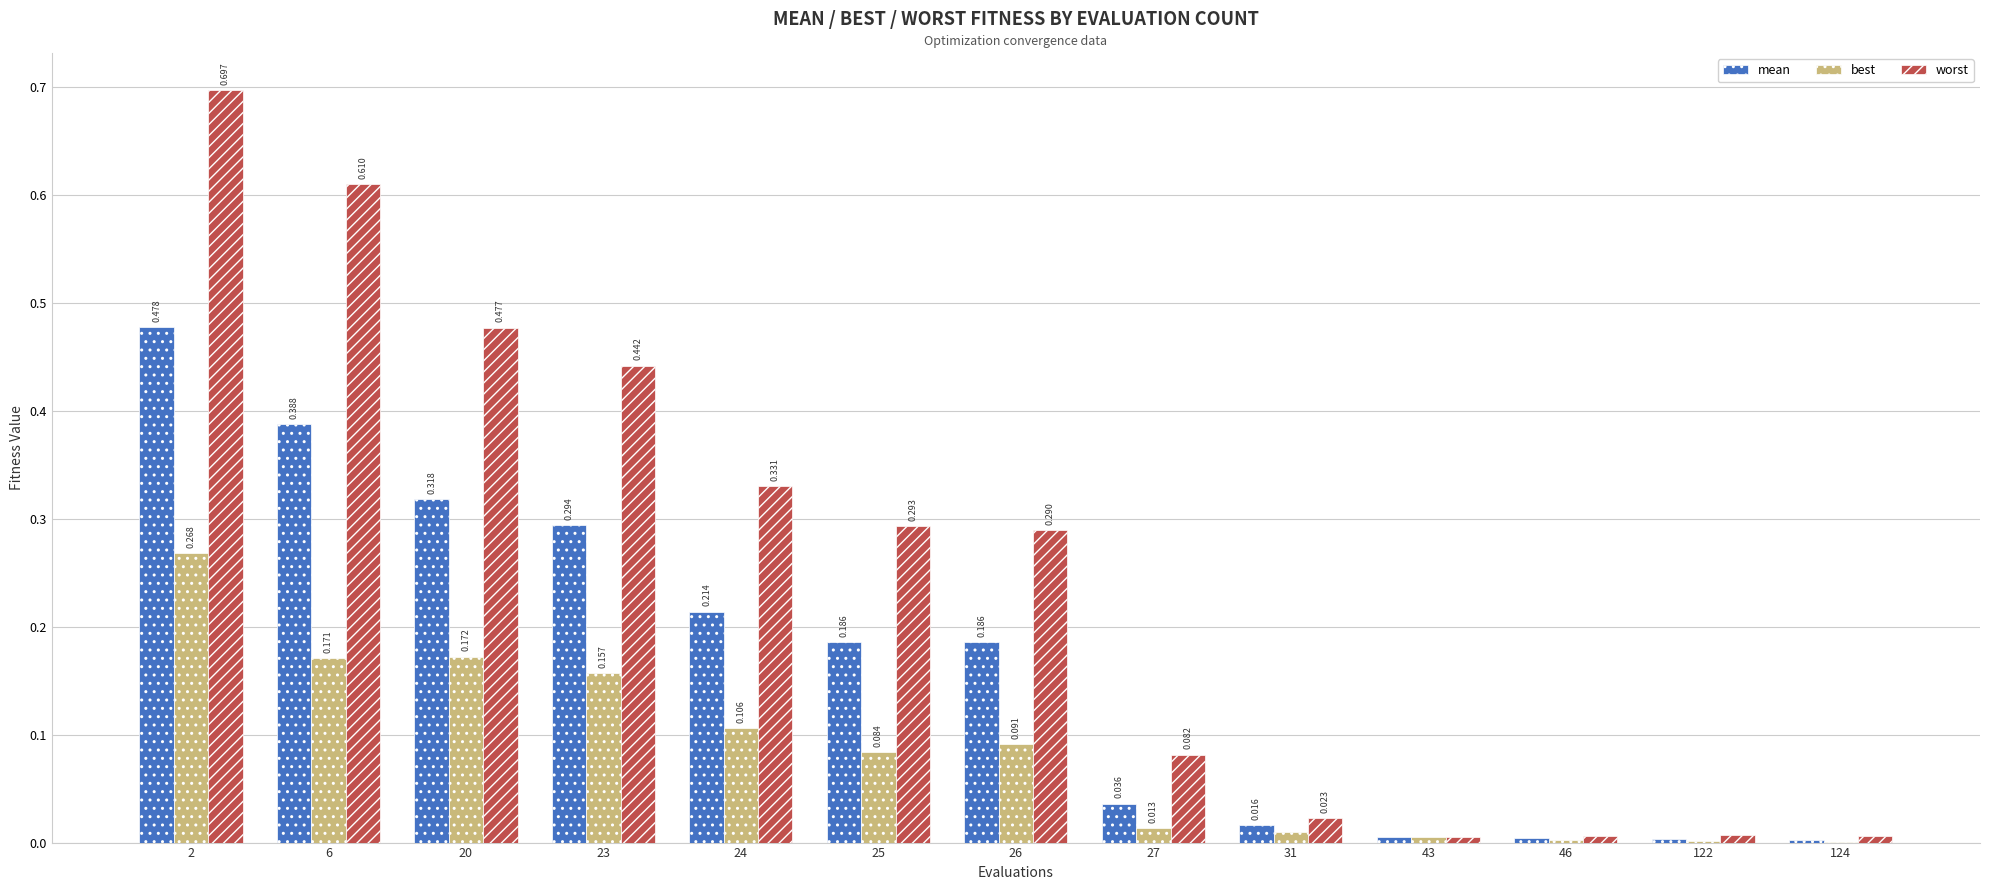

Which series has the largest total across all categories?

worst